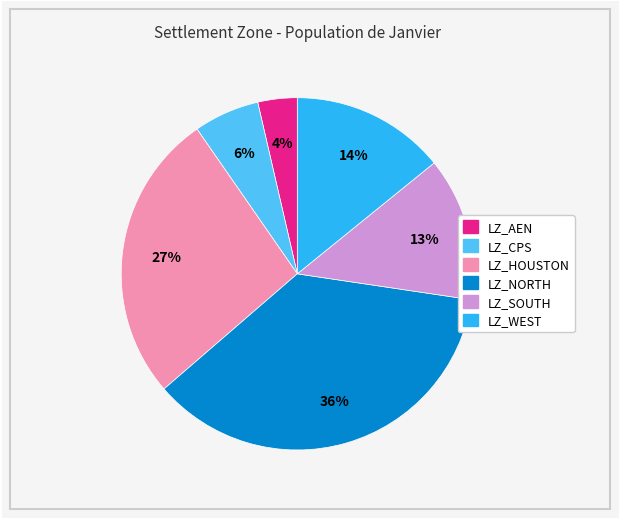

To the nearest percent, what portion does LZ_SOUTH represent?

13%